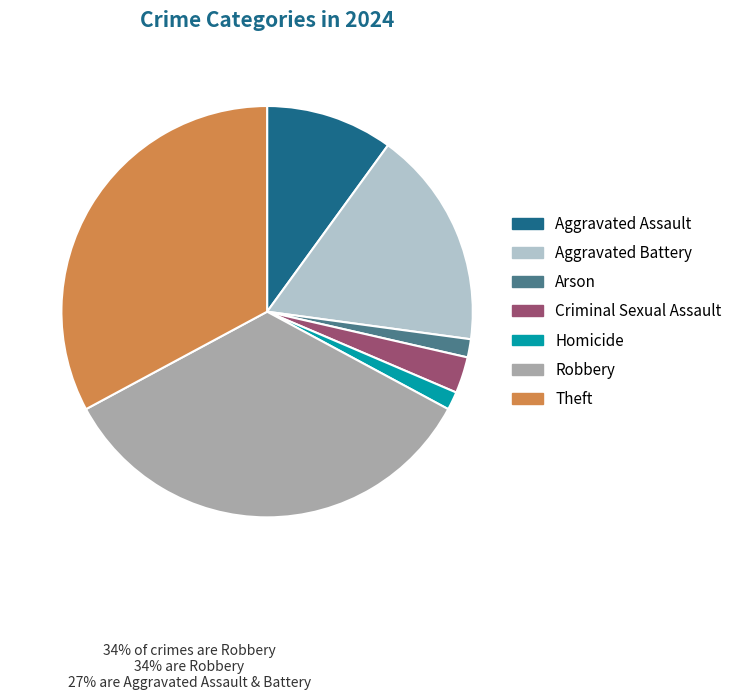

What is the largest slice in the pie chart?

Robbery